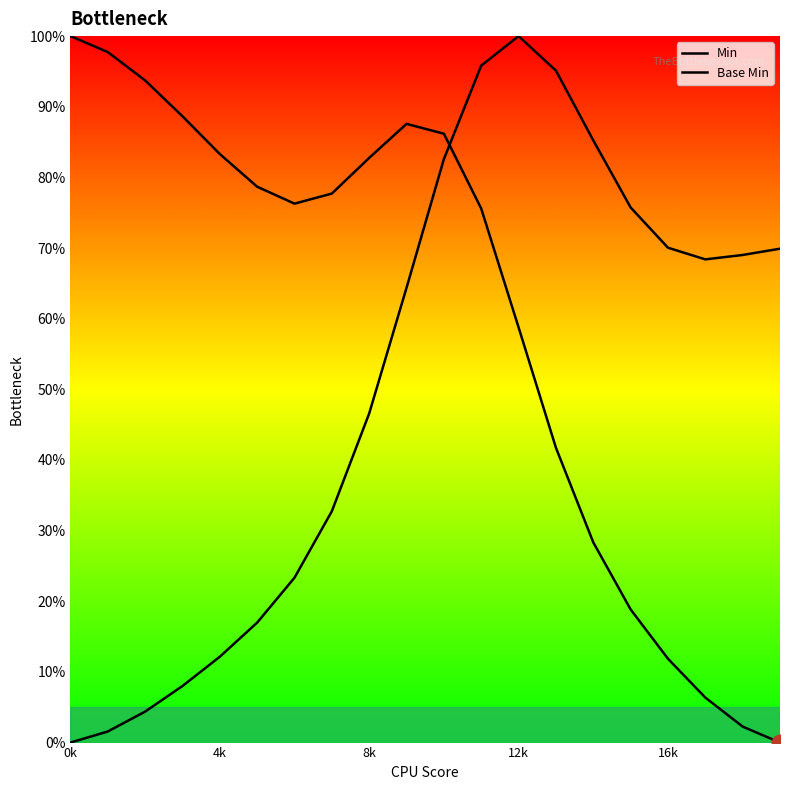

What is the greatest value displayed?

100.0